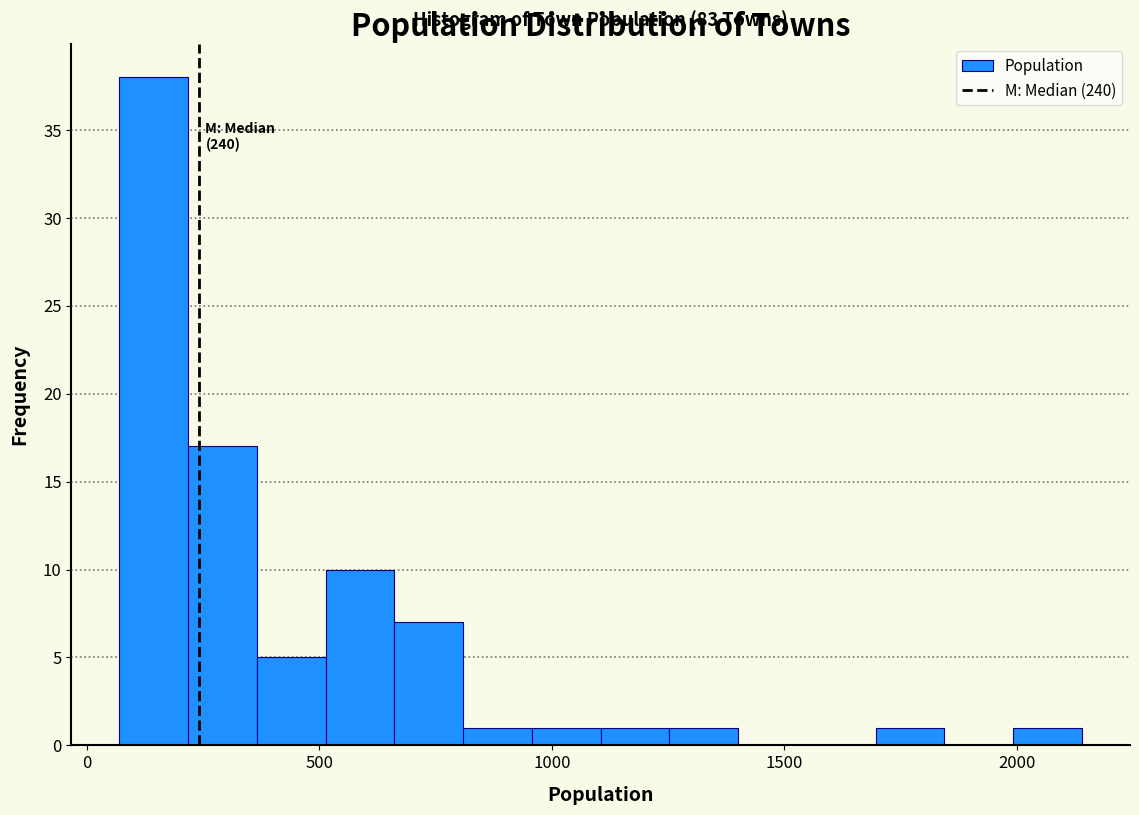

Read against the x-axis, roughly where is the centre of the tallest bar?

150